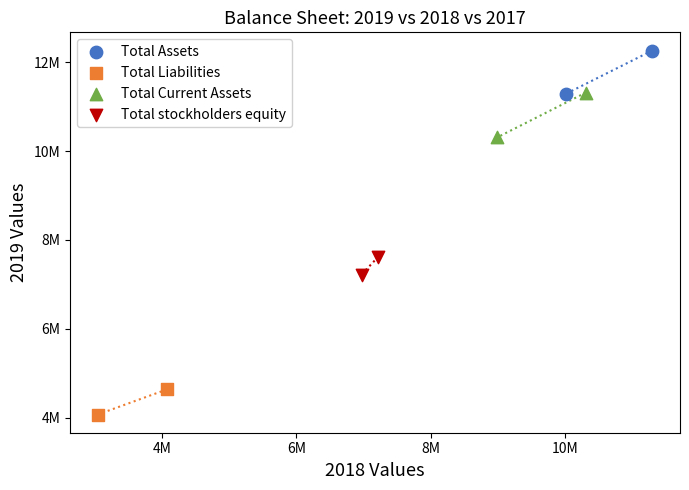

Which series reaches the maximum Y coordinate?

Total Assets